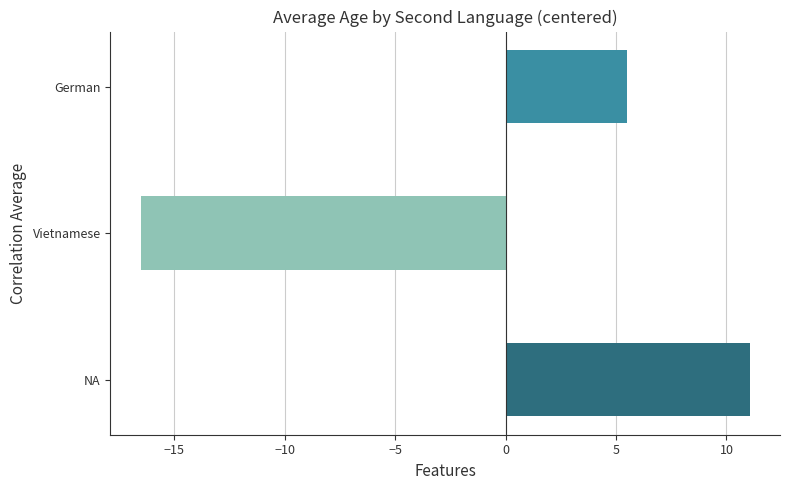

What is the change in value from NA to German?

-5.6